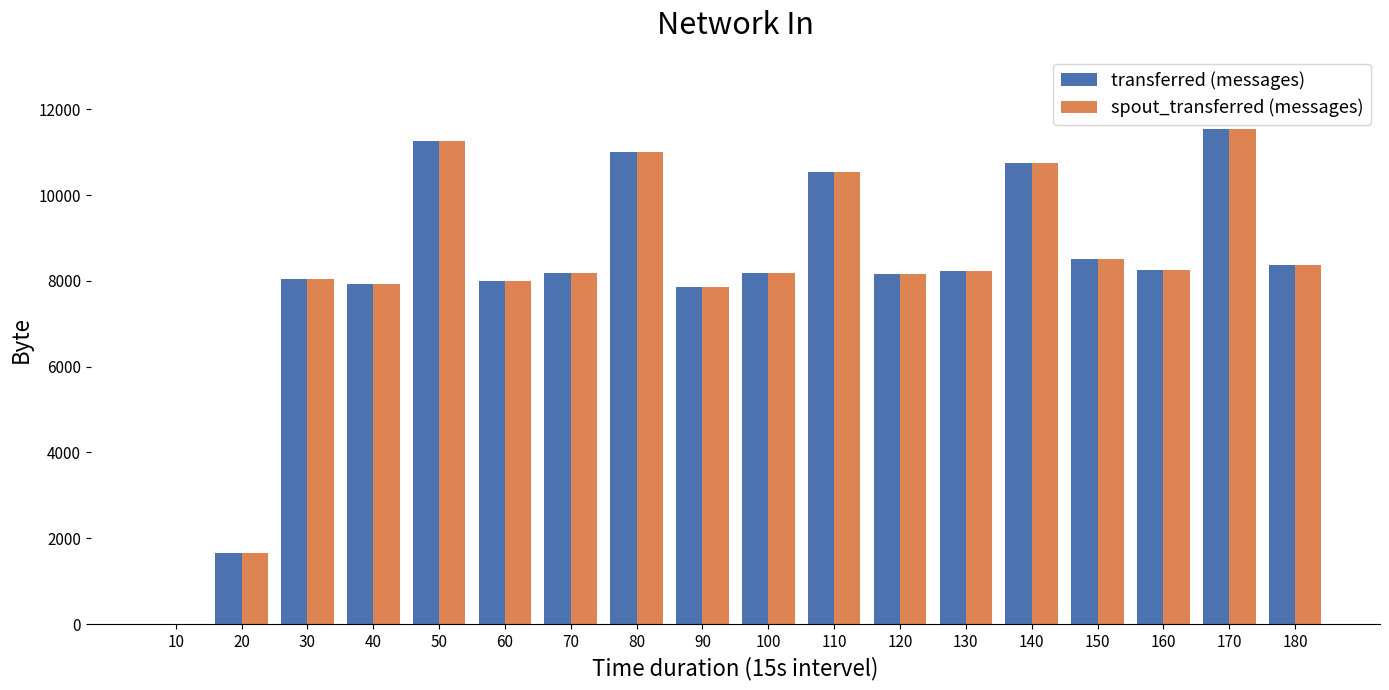

What is the sum of all spout_transferred (messages) values?

146500